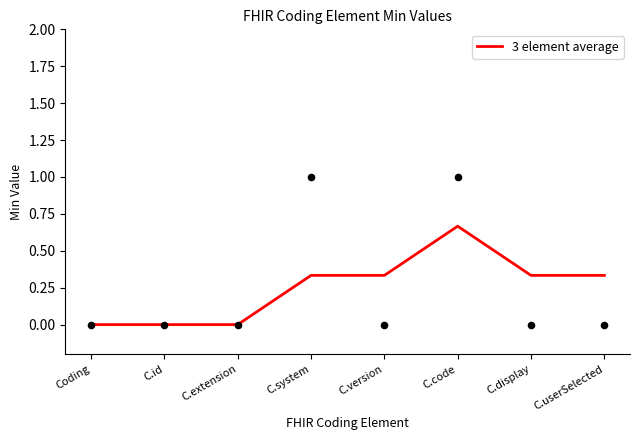

Between Coding and C.code, which is larger?

C.code